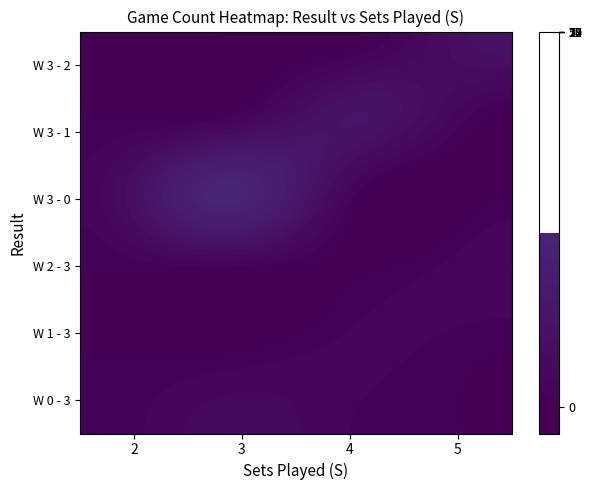

At how many categories does at least one series exceed 4?

3